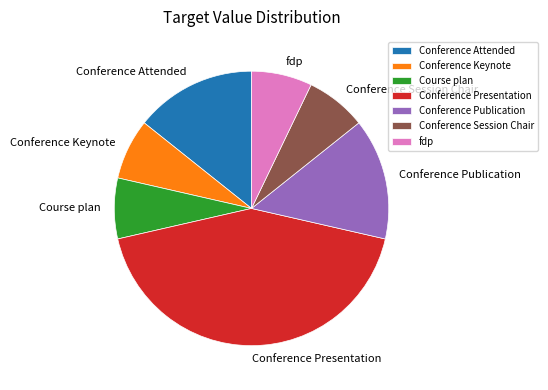

Is there a majority slice in this chart?

No